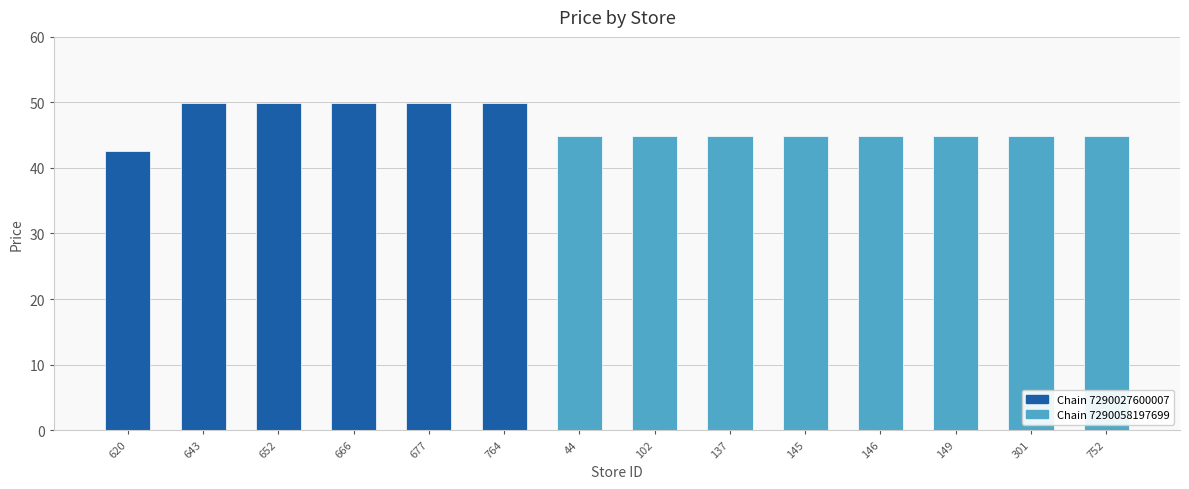

How many bars are there in total?

14